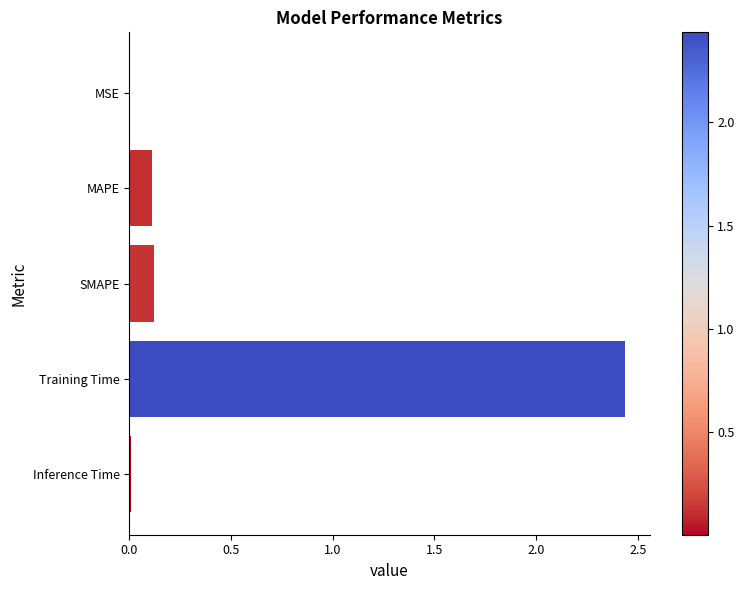

Which category has the highest value across all series?

Training Time